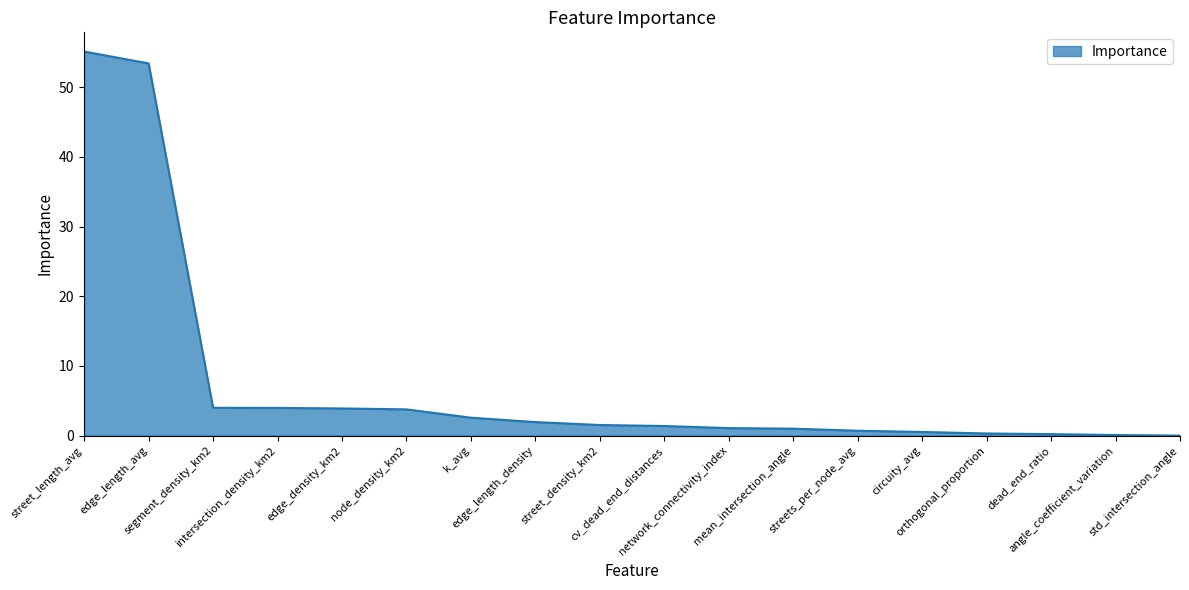

What is the difference between the maximum and minimum values?

55.1